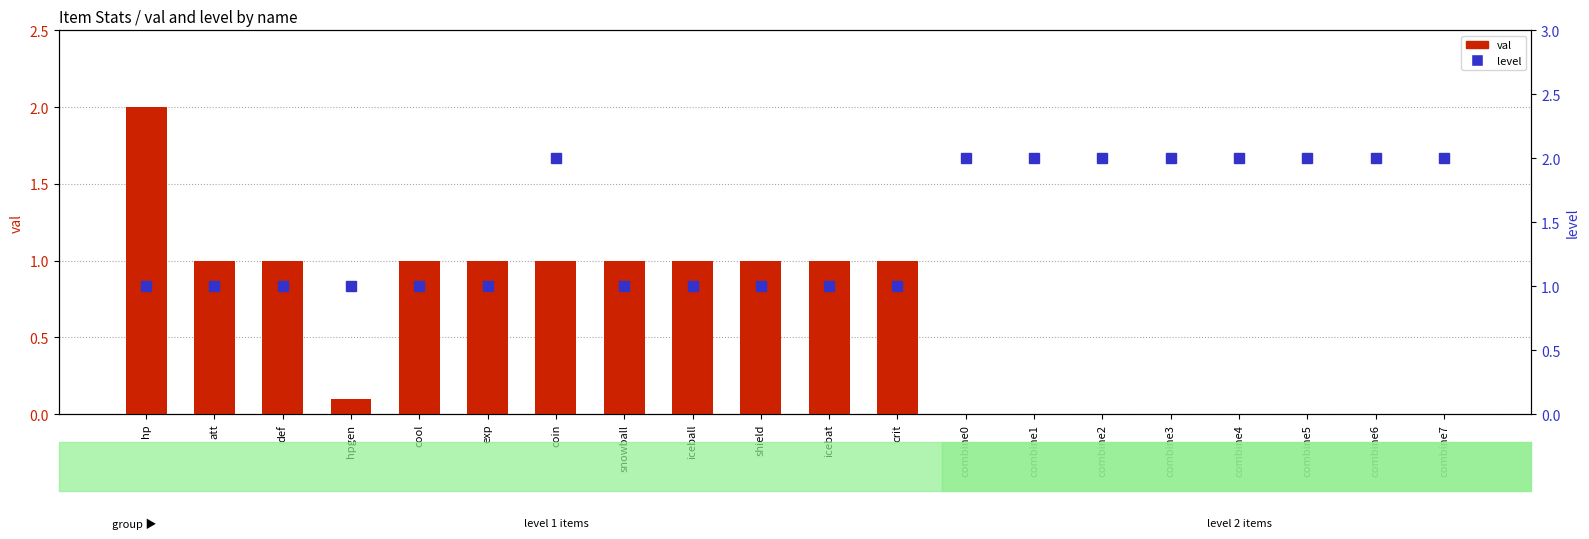

What is the label of the 9th bar from the left?

iceball